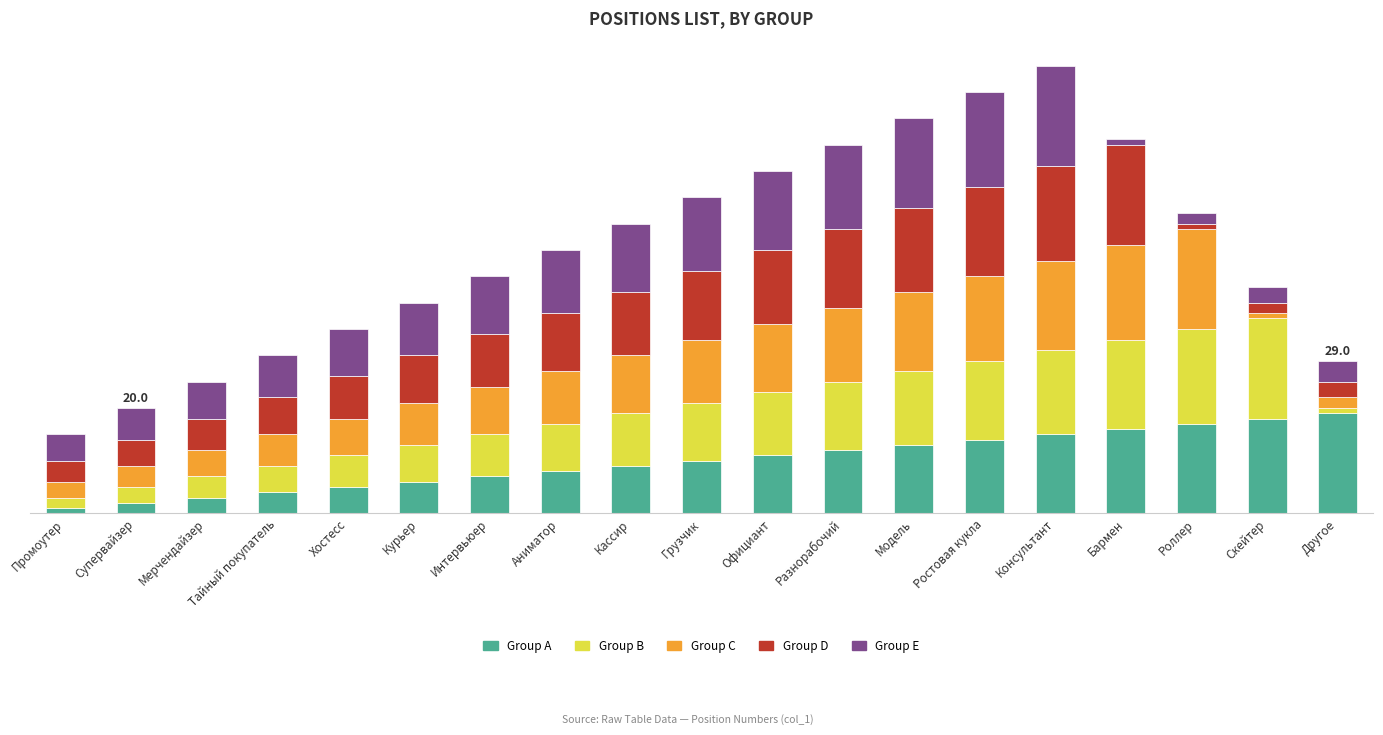

Are the bars horizontal?

No